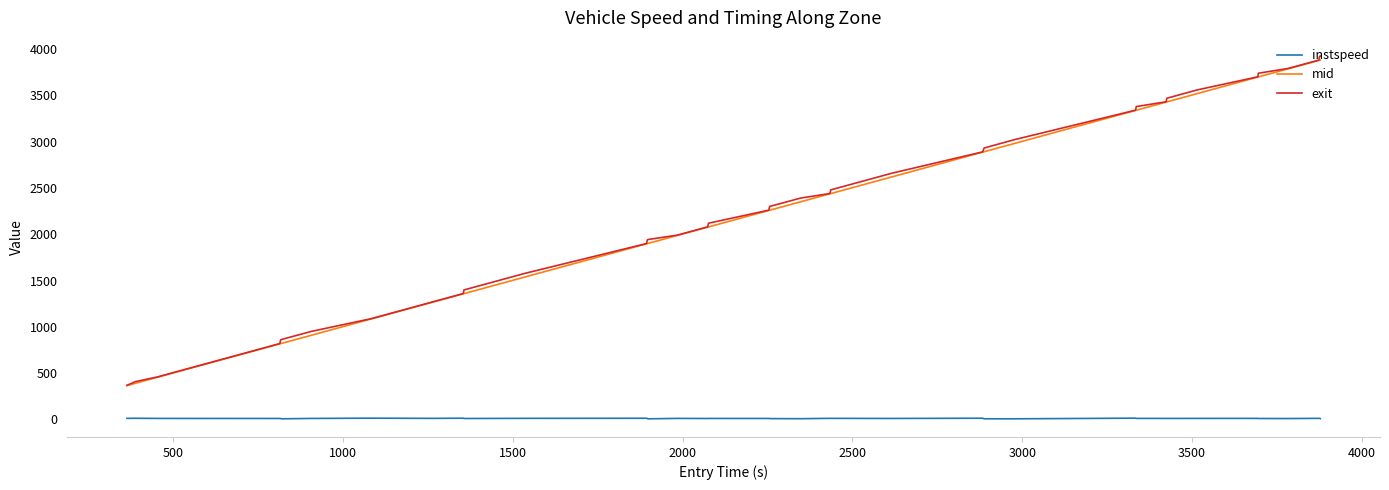

True or false: instspeed and mid intersect in this chart.

False